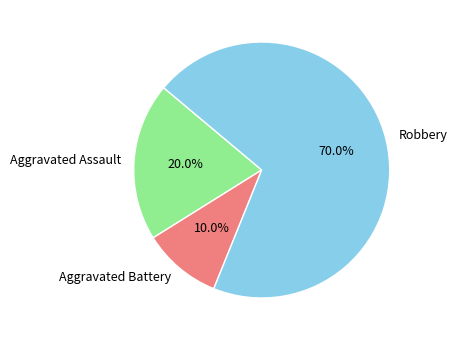

Combined, do Aggravated Battery and Aggravated Assault account for over 50%?

No